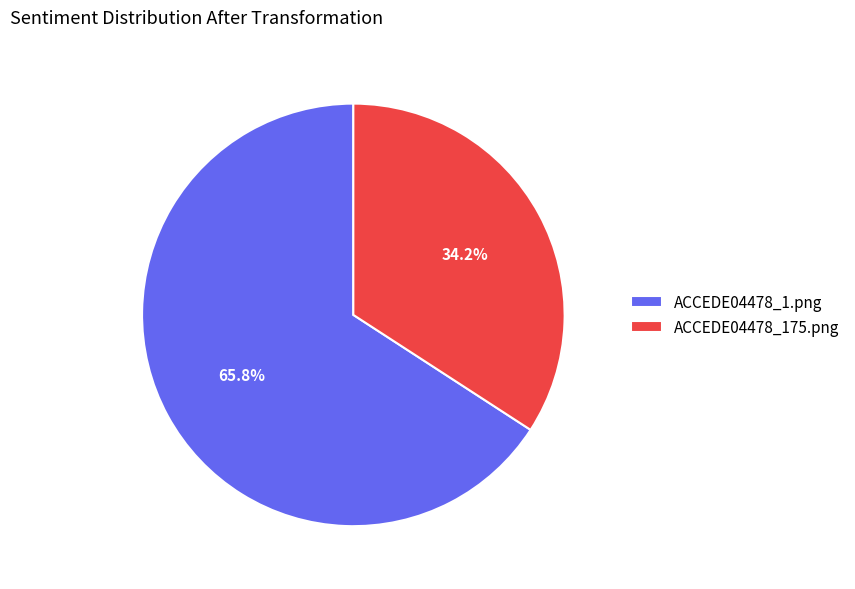

Which slice is the smallest?

ACCEDE04478_175.png